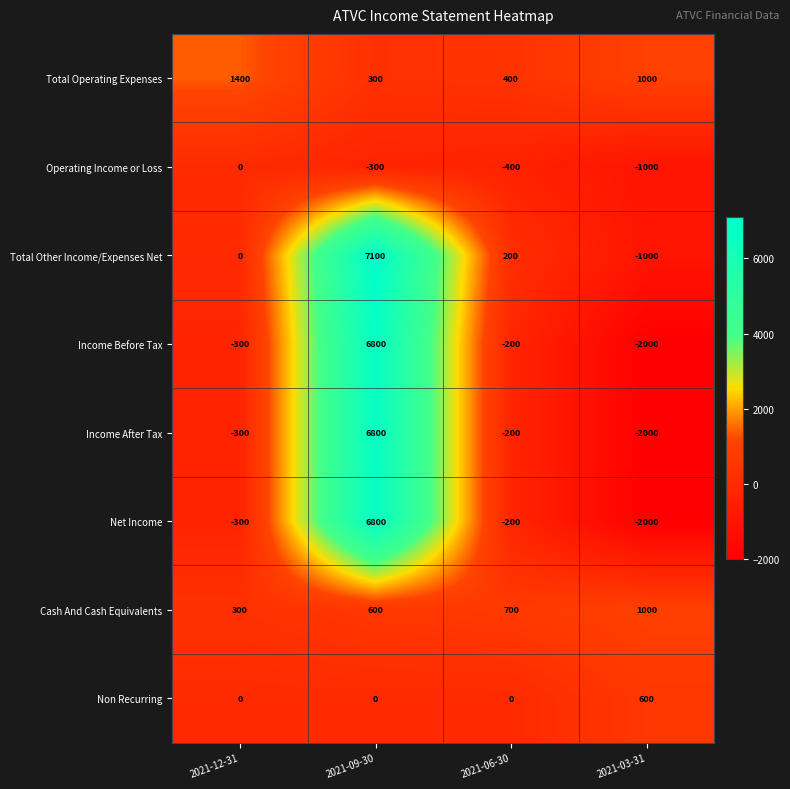

Which category has the highest value across all series?

2021-09-30